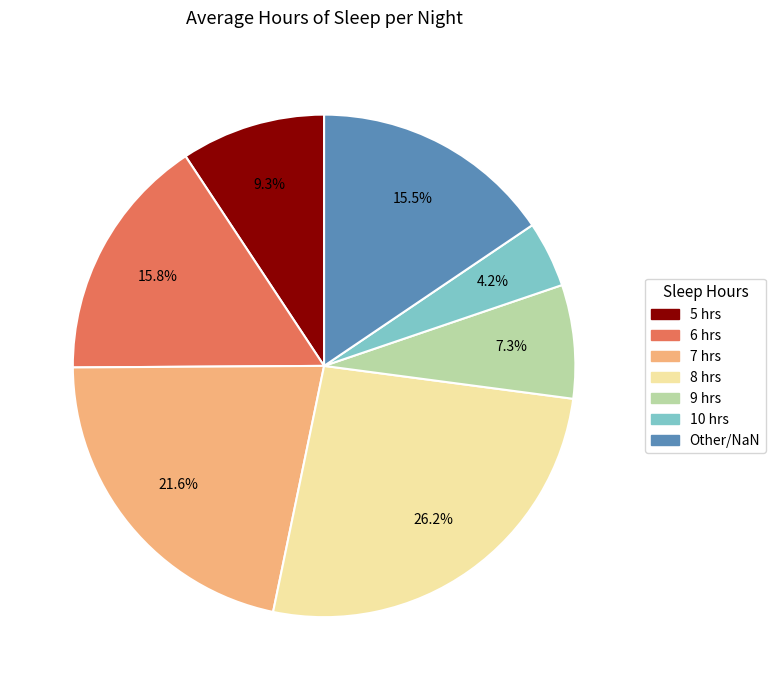

Does 7 account for over 50% of the chart?

No